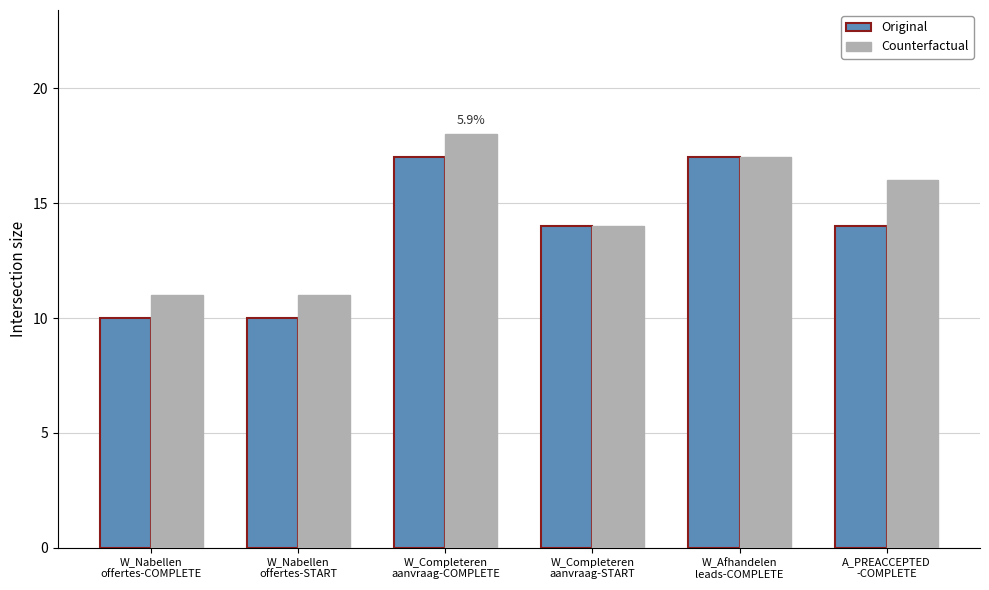

What is the label of the 5th bar from the left?

W_Afhandelen
leads-COMPLETE